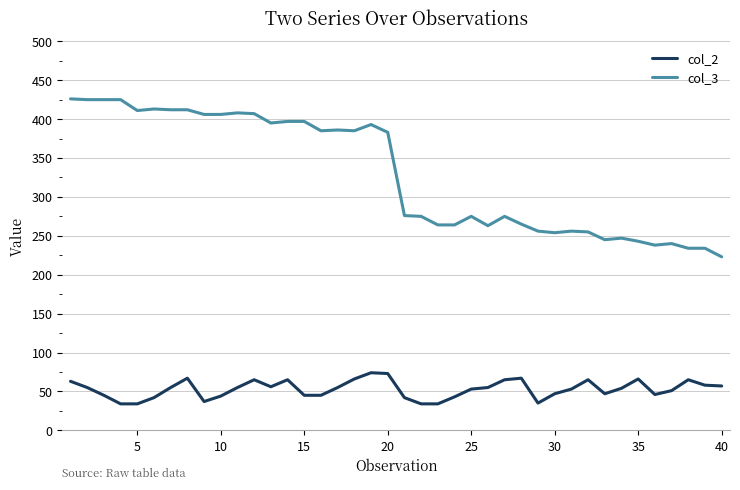

What are all the series names shown in the legend?

col_2, col_3